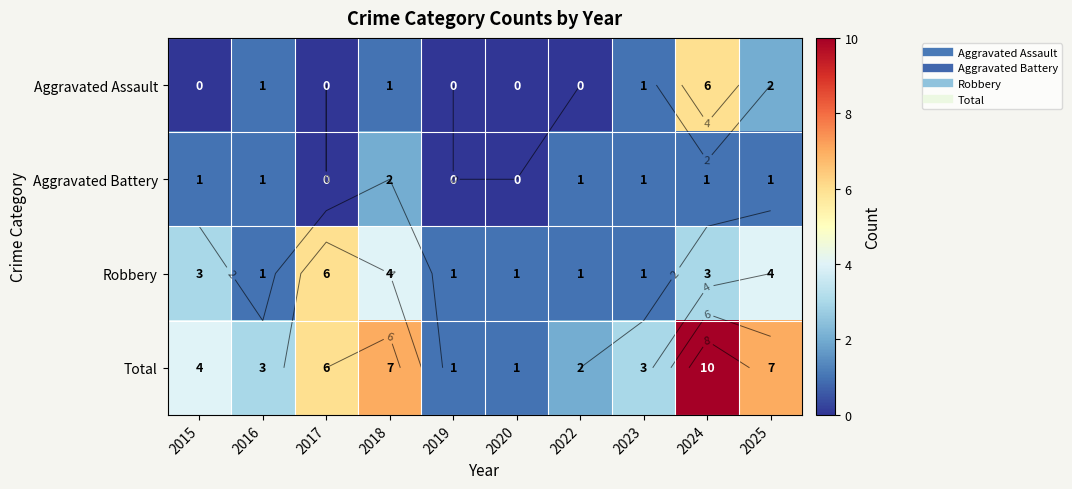

Which category has the lowest value across all series?

2015